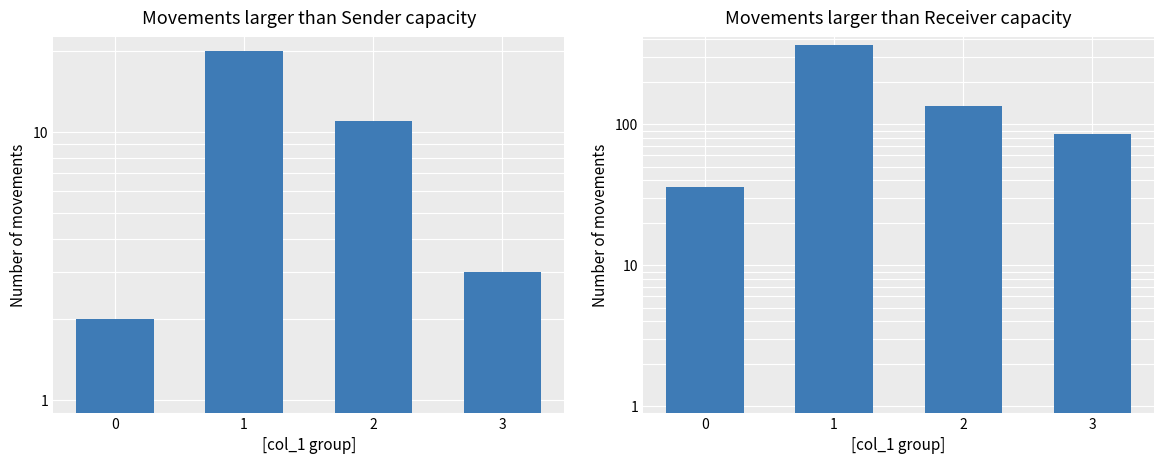

What is the difference between the maximum and minimum values in the sum col_2 per col_1 series?

331